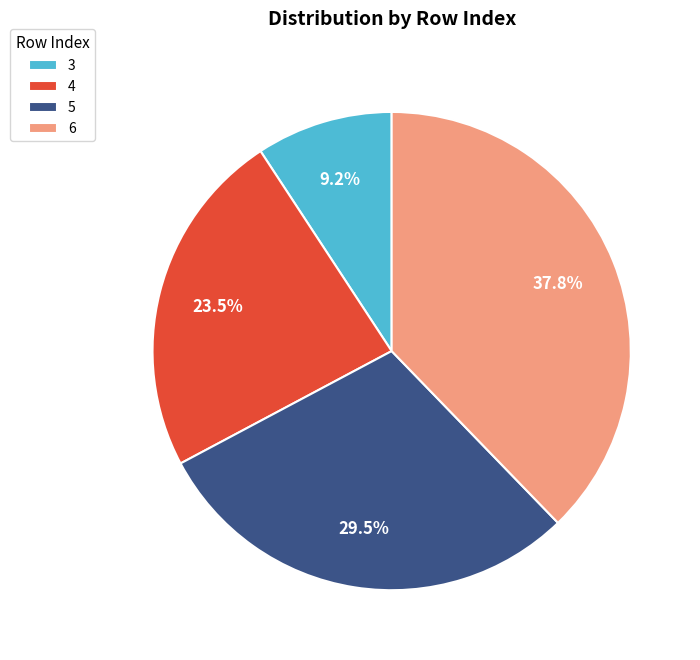

Does 6 represent more than half of the total?

No